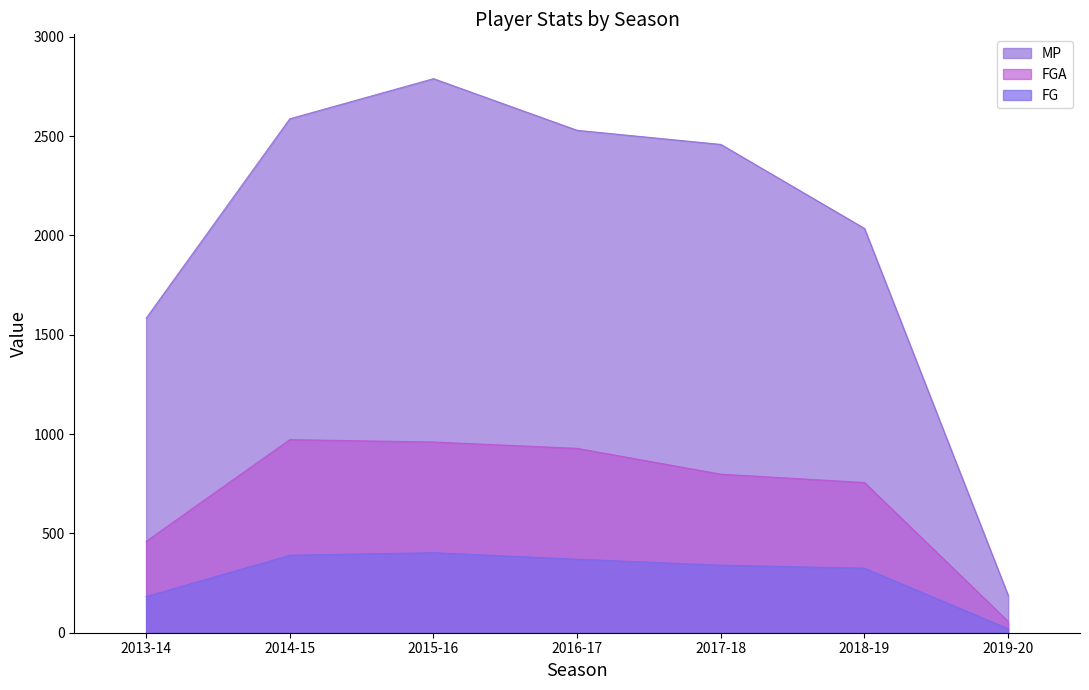

Reading left to right, transcribe all the data shown in this chart.

MP: 1583	2587	2789	2529	2458	2035	188
FG: 182	390	403	370	340	325	20
FGA: 460	972	960	928	798	756	57